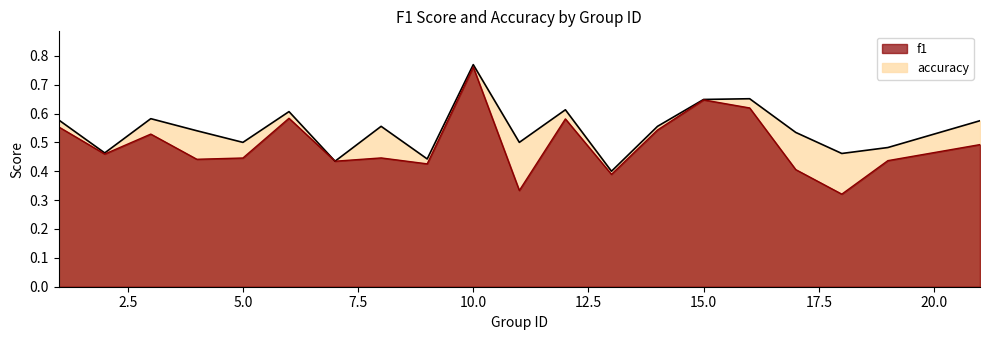

How many lines are shown in the chart?

2